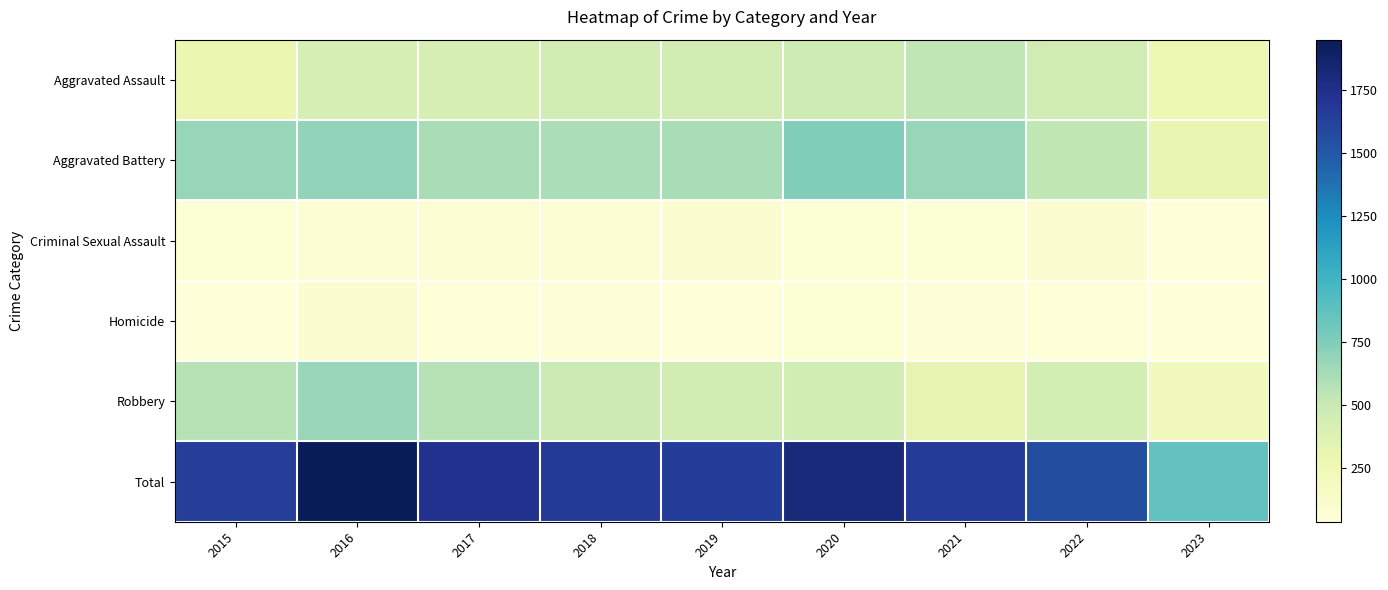

At which category does the chart reach its peak across all series?

2016